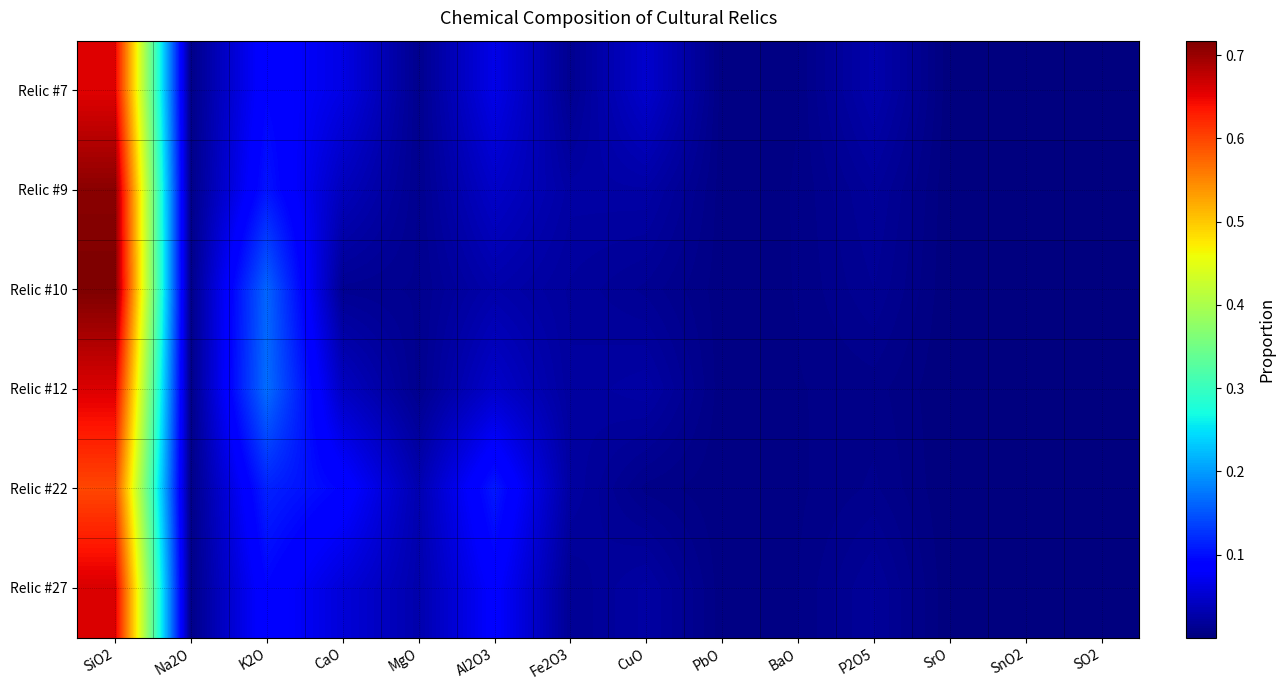

Which has a higher value, Na2O or CuO?

CuO